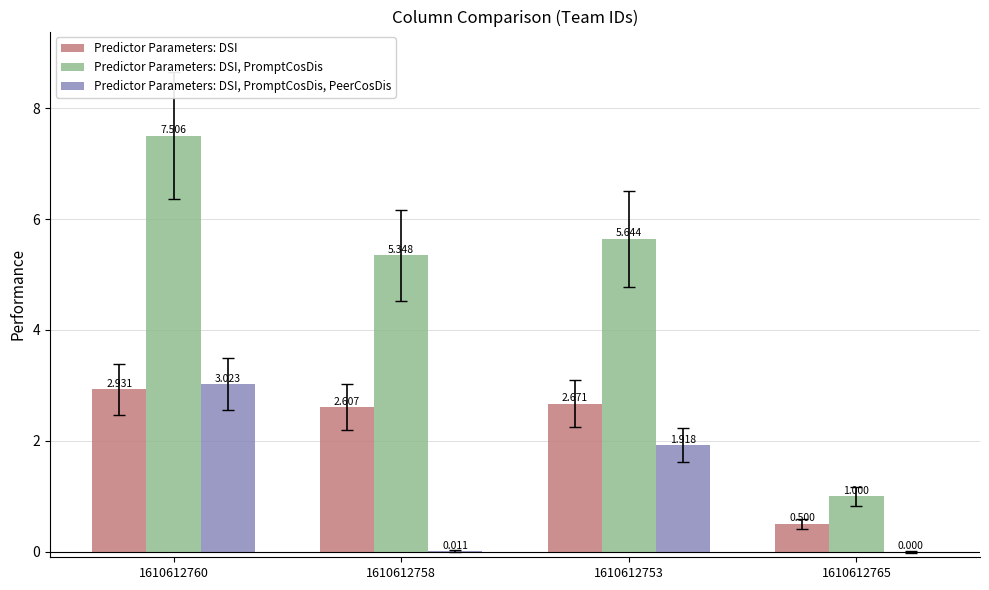

Which series has the largest total across all categories?

Predictor Parameters: DSI, PromptCosDis